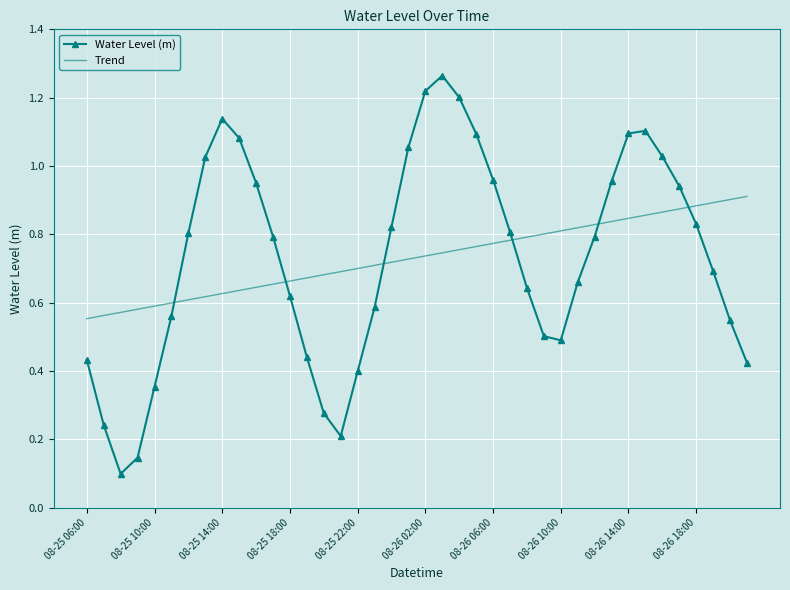

Which series has the largest range (max minus min)?

Water Level (m)